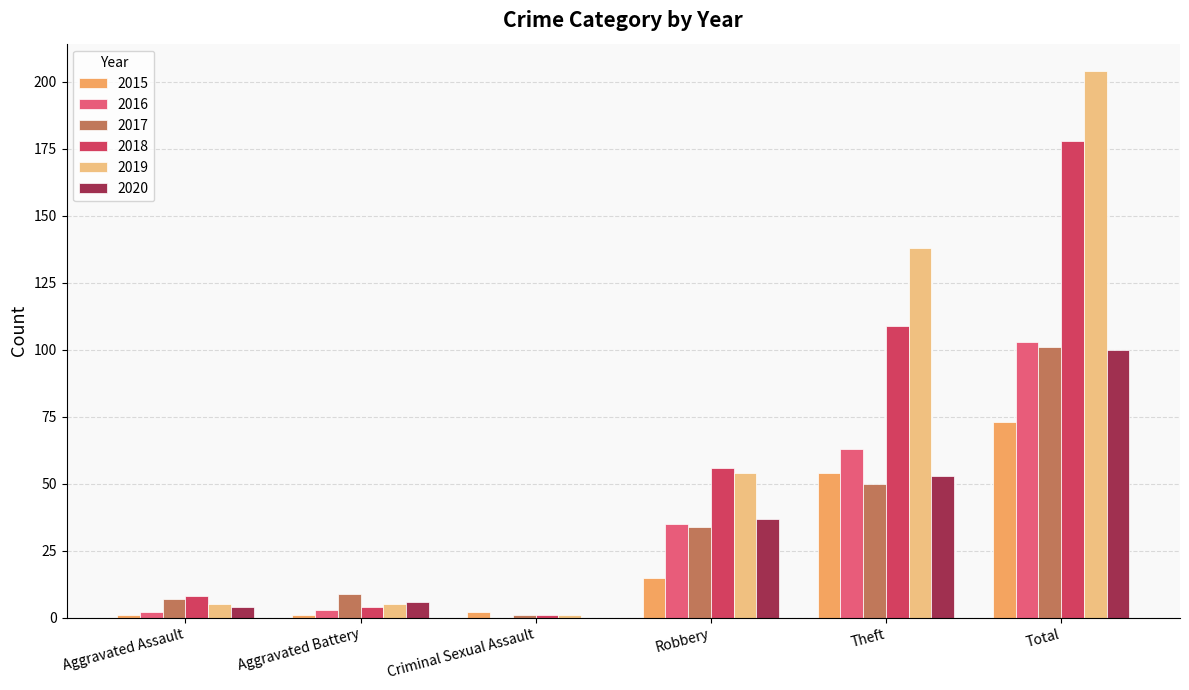

At which category does the chart reach its peak across all series?

Total